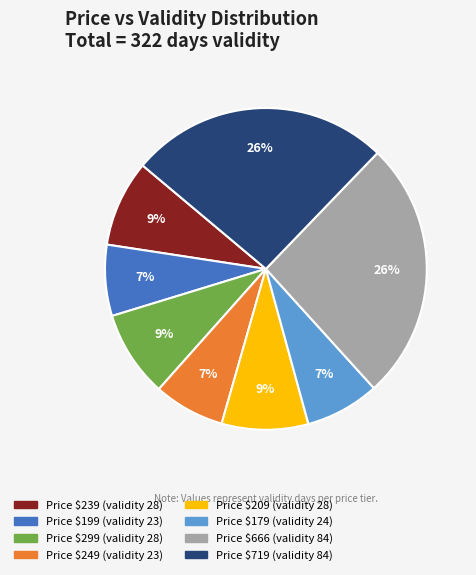

To the nearest percent, what is the average slice percentage?

12%